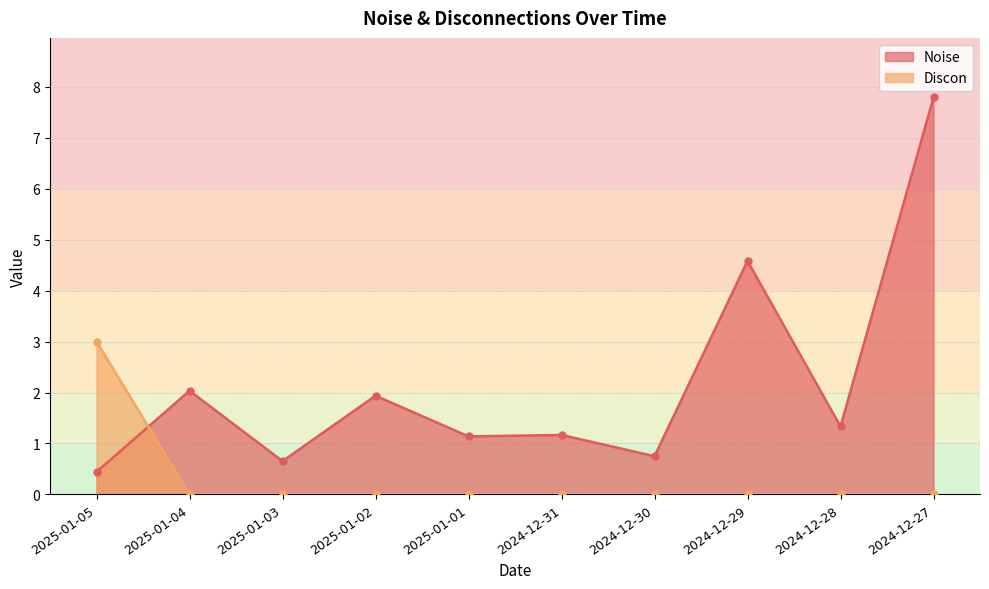

Which has a higher value, 2025-01-03 or 2024-12-29?

2024-12-29